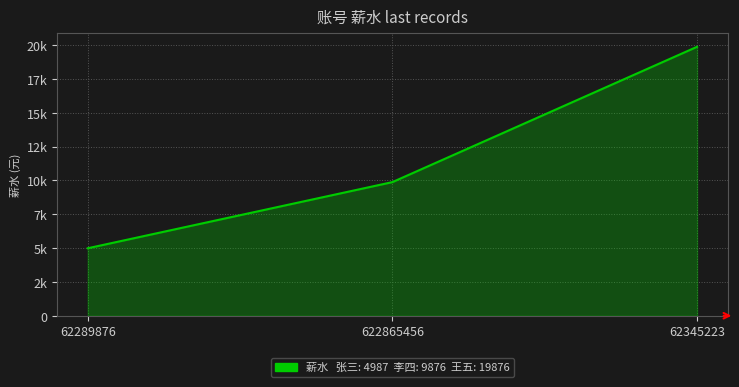

What is the difference between the values at 62345223 and 622865456?

10000